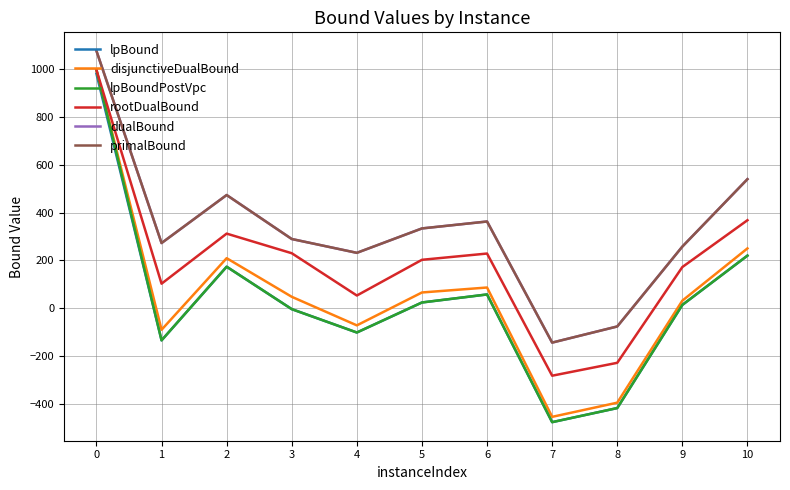

True or false: disjunctiveDualBound has a value of 86.8 at 6.

True